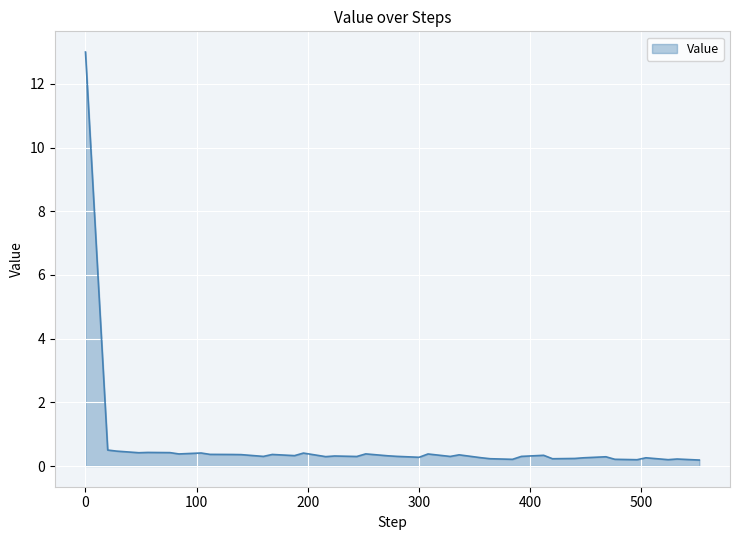

What is the maximum value shown in the chart?

13.0